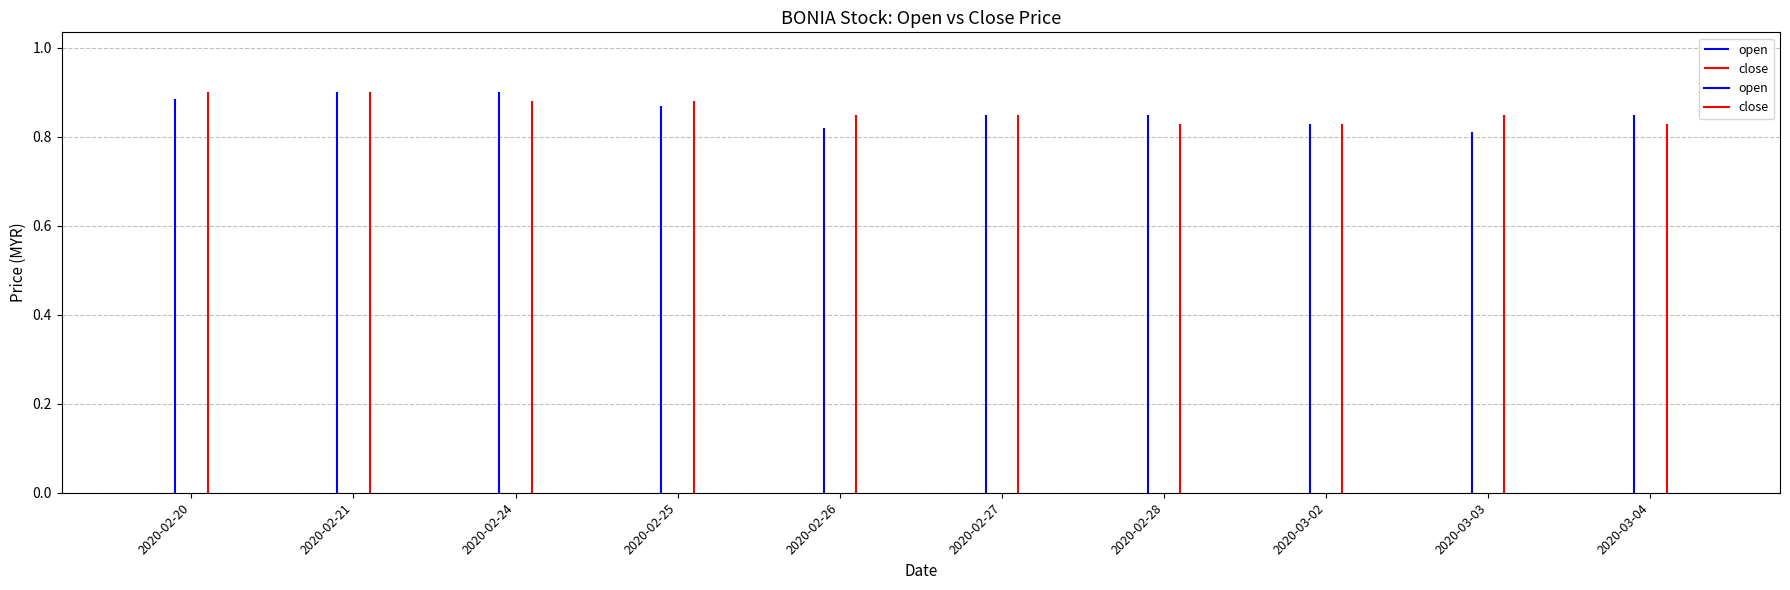

Which series has the largest total across all categories?

close